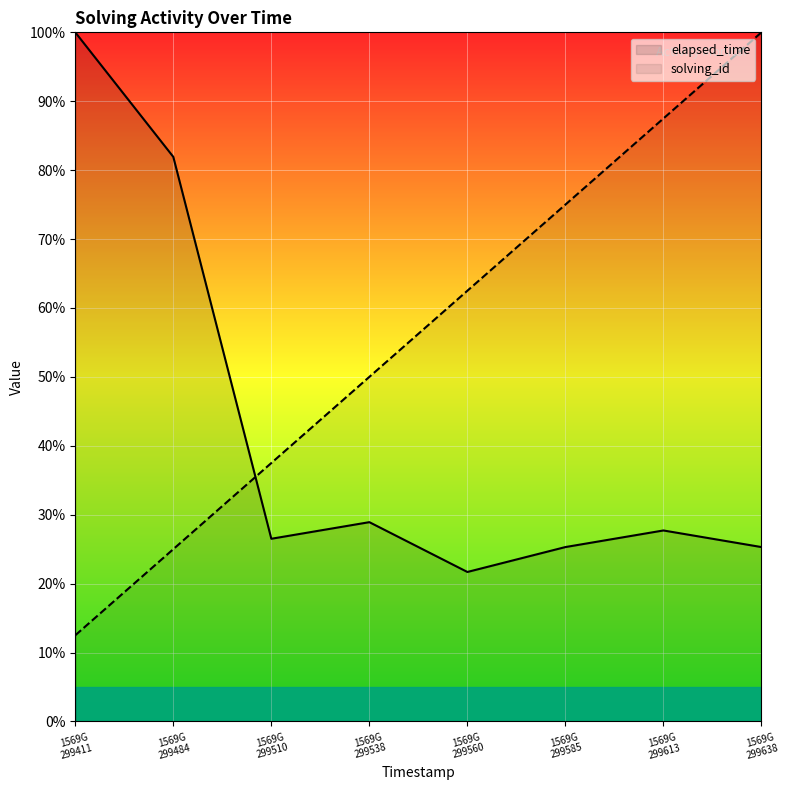

At which label does solving_id reach its peak?

1569G
299638